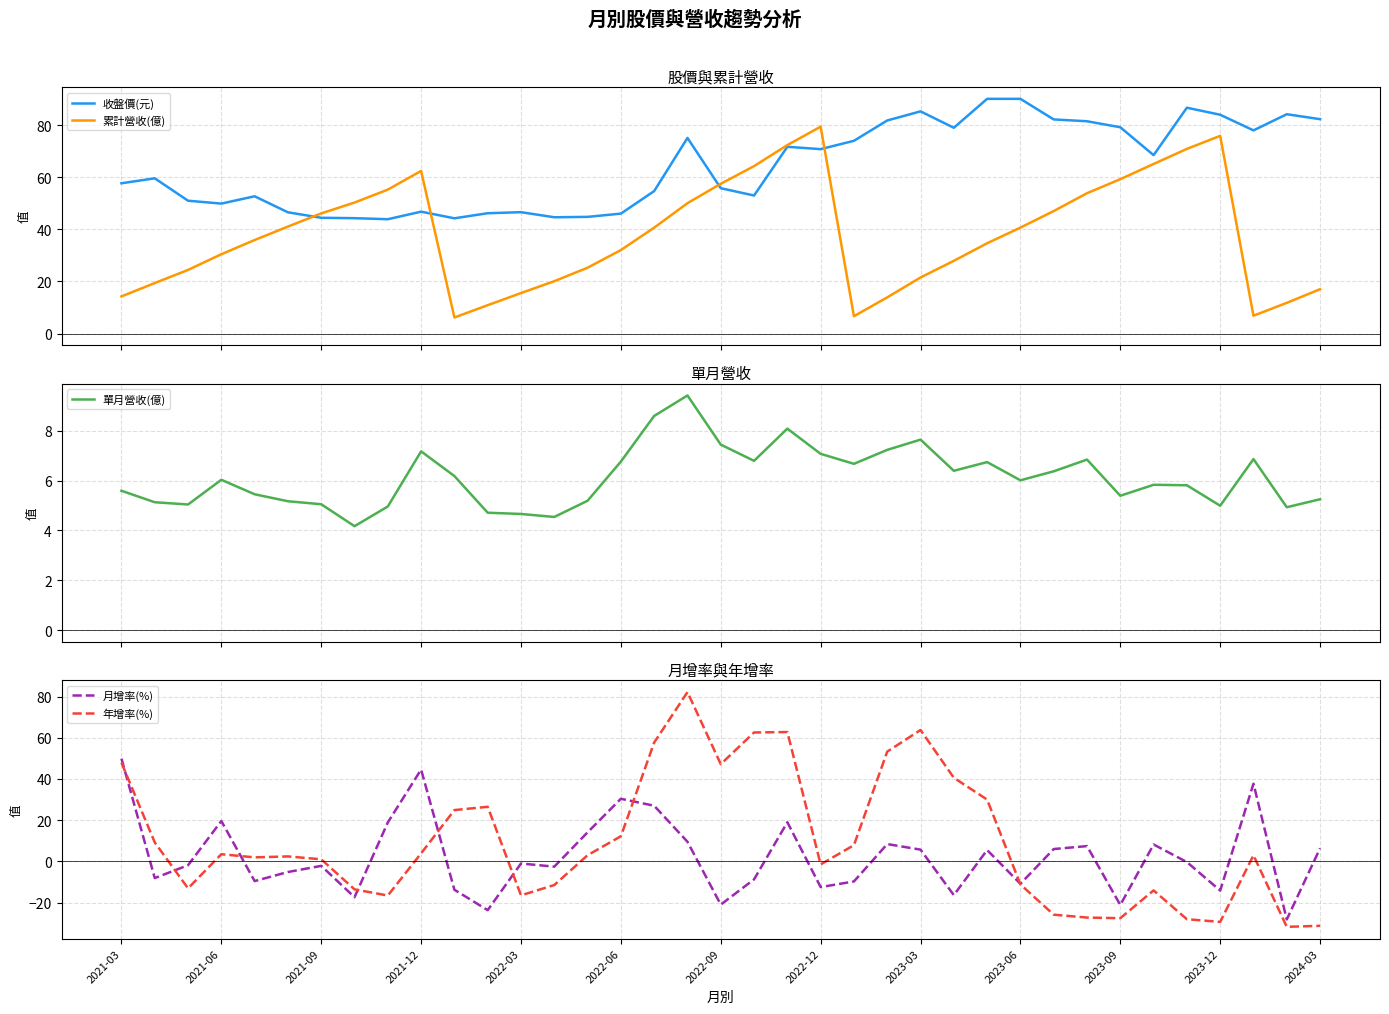

Is it true that 月增率(%) equals 44.6 at 2021-12?

True